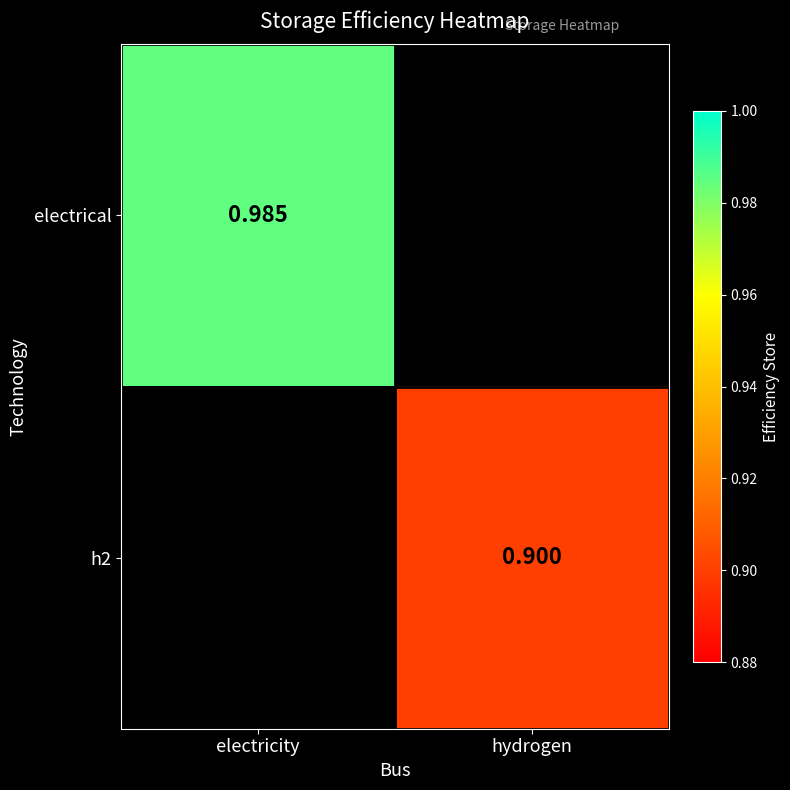

At how many categories does at least one series exceed 0?

2